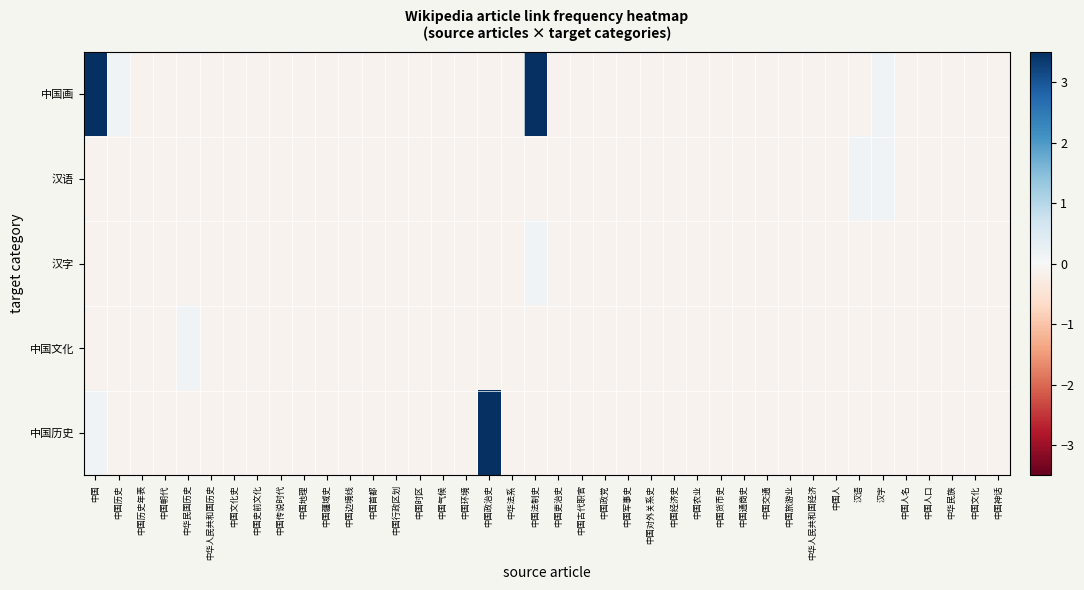

Count the number of data series in this chart.

5